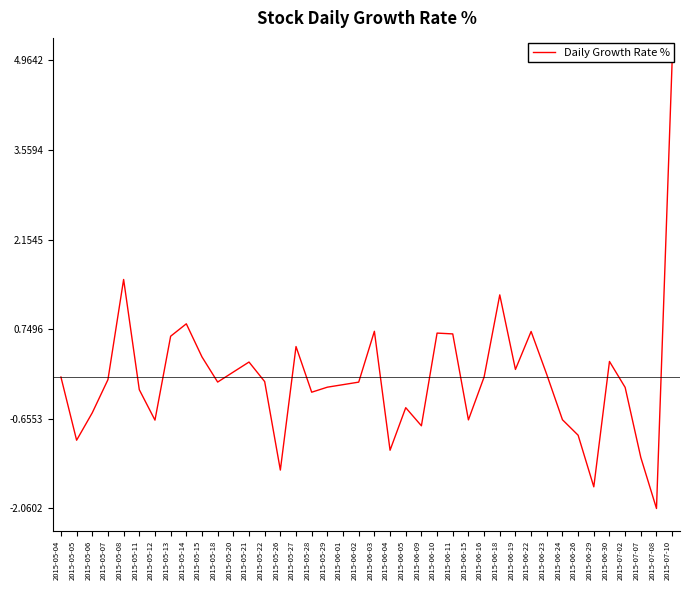

Reading left to right, transcribe all the data shown in this chart.

0.0	-1.0	-0.6	-0.0	1.5	-0.2	-0.7	0.6	0.8	0.3	-0.1	0.1	0.2	-0.1	-1.5	0.5	-0.2	-0.2	-0.1	-0.1	0.7	-1.1	-0.5	-0.8	0.7	0.7	-0.7	0.0	1.3	0.1	0.7	0.0	-0.7	-0.9	-1.7	0.2	-0.2	-1.3	-2.1	5.0